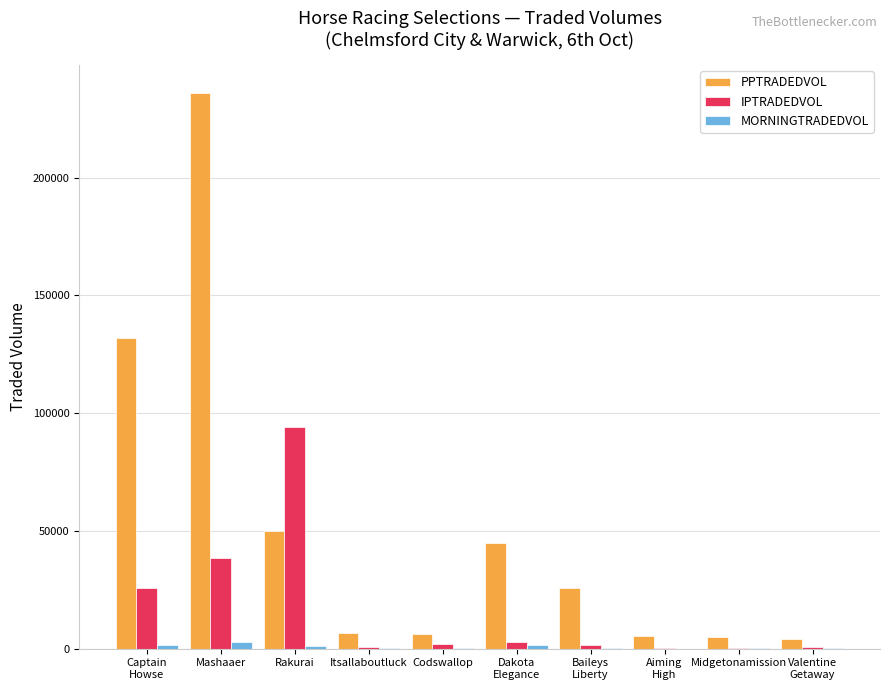

What is the total value across all series at Midgetonamission?

5449.0